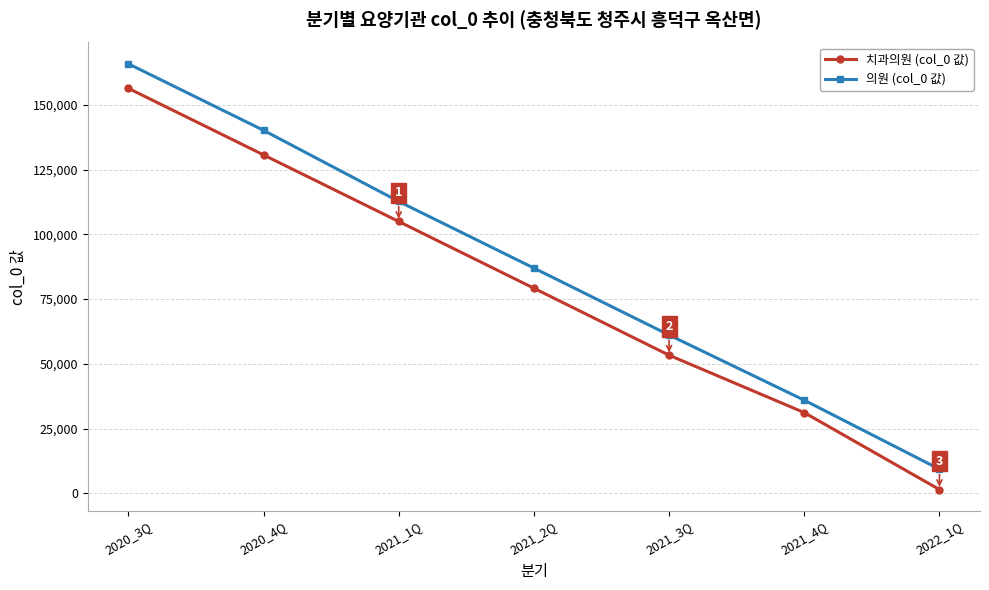

How many values in the 치과의원 (col_0 값) series are below 79207?

3